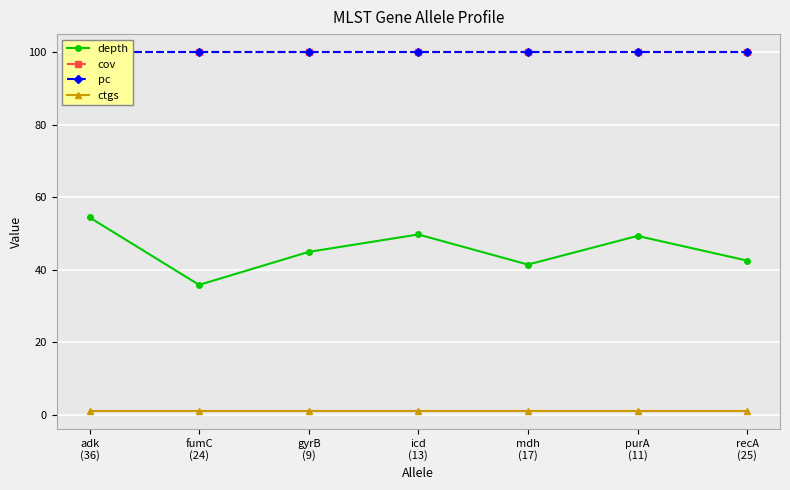

The depth series shows 41.4 at mdh
(17). True or false?

True